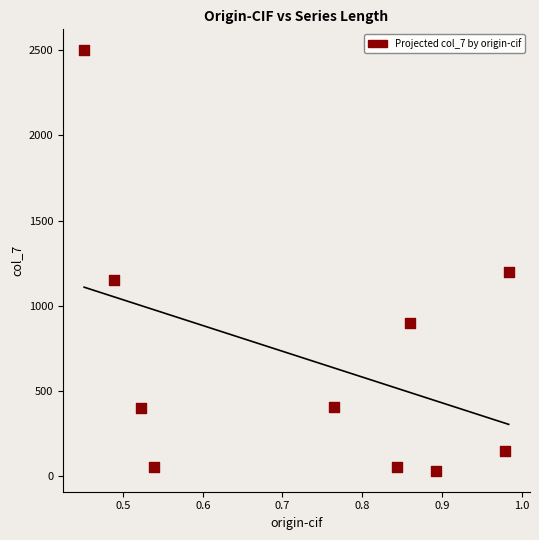

What is the range of Y values (max minus min)?

2470